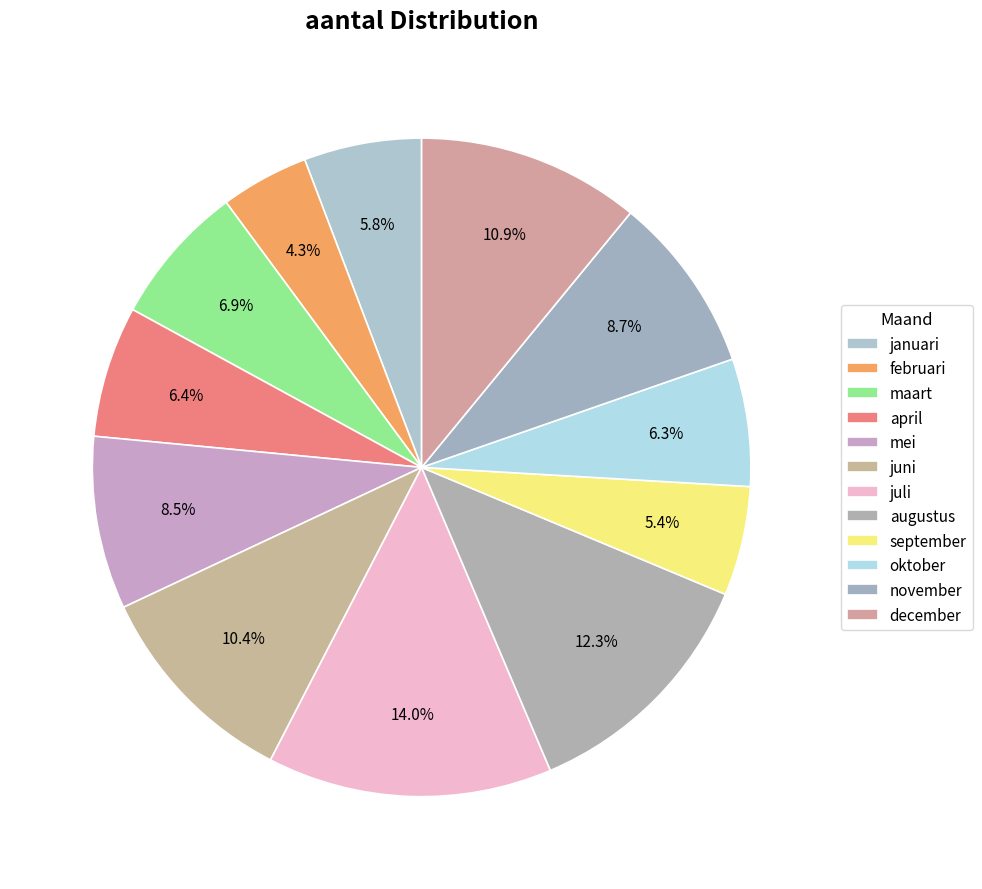

To the nearest percent, what percentage of the pie is maart?

7%